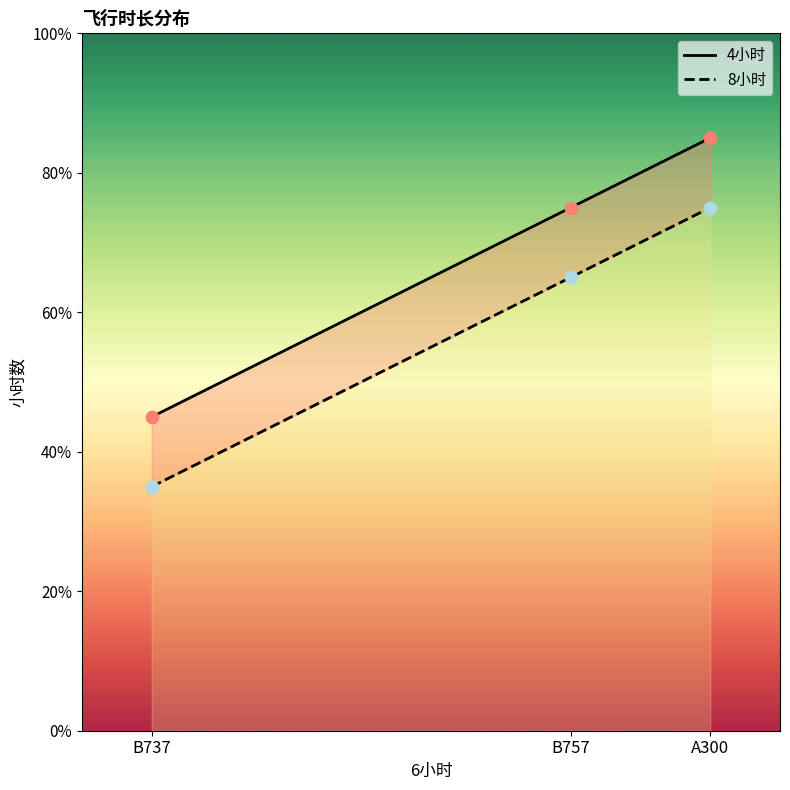

What is the total value across all series at A300?

16.0